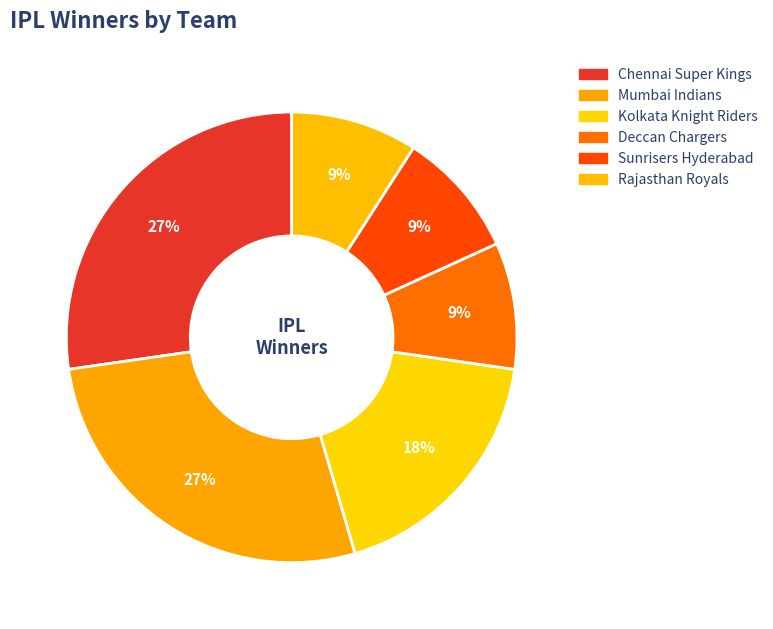

How many slices are in this pie chart?

6